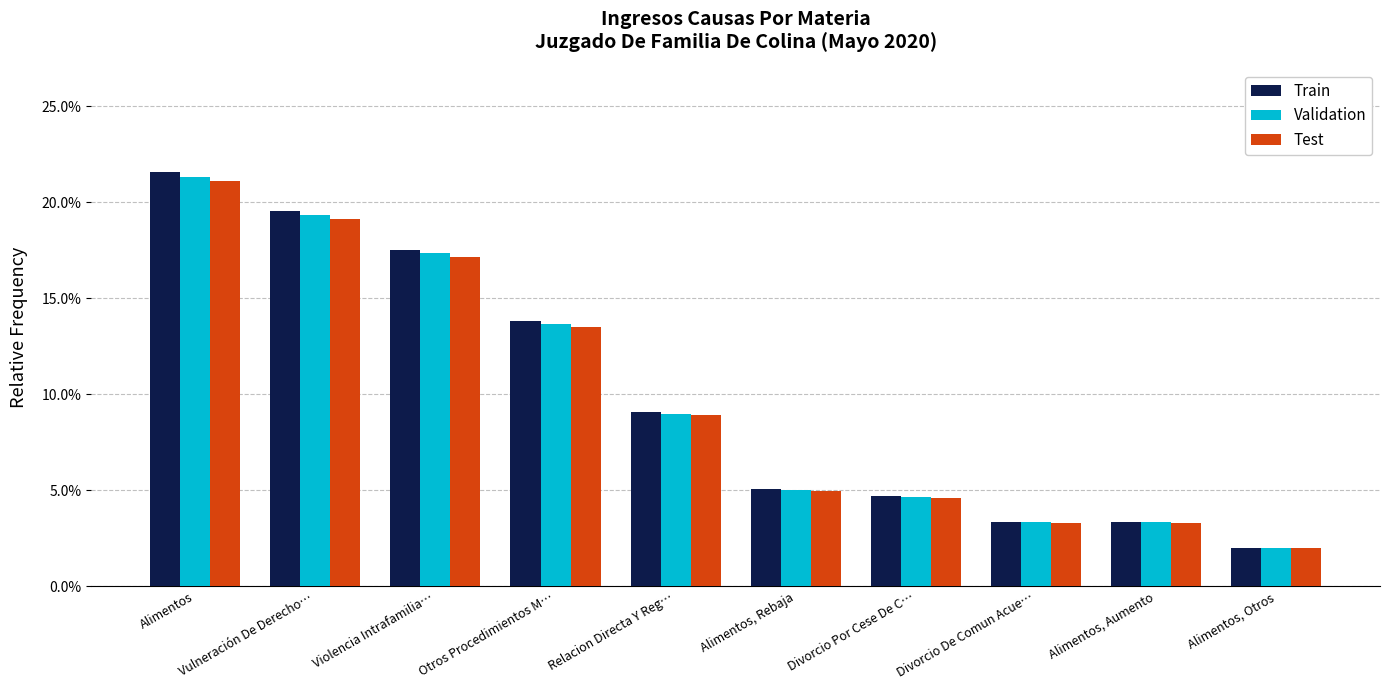

What is the difference between the maximum and second lowest values in the Train series?

0.2